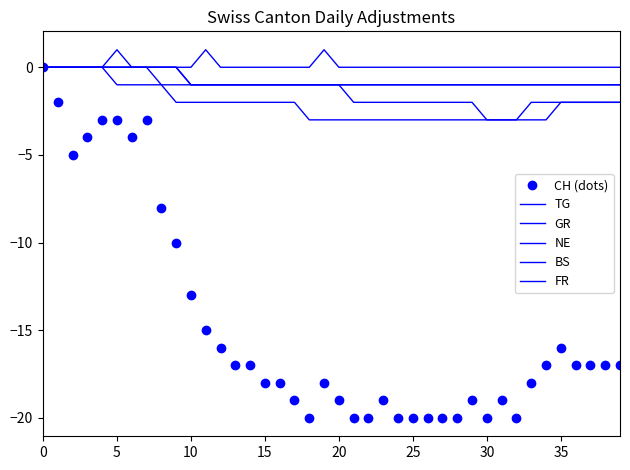

At which category does the chart reach its minimum across all series?

18